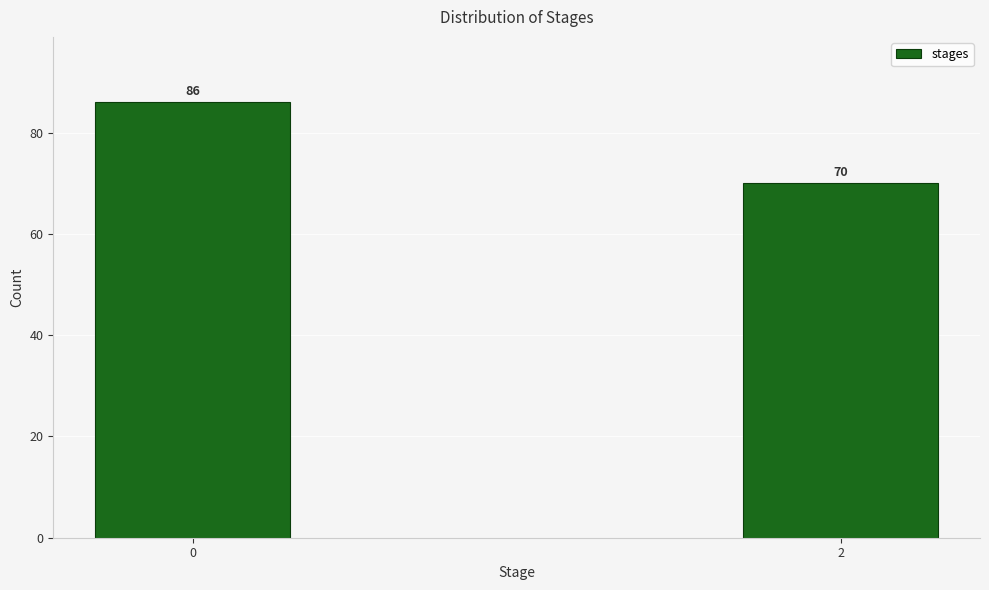

Reading left to right, list all the values displayed in this chart.

86	70